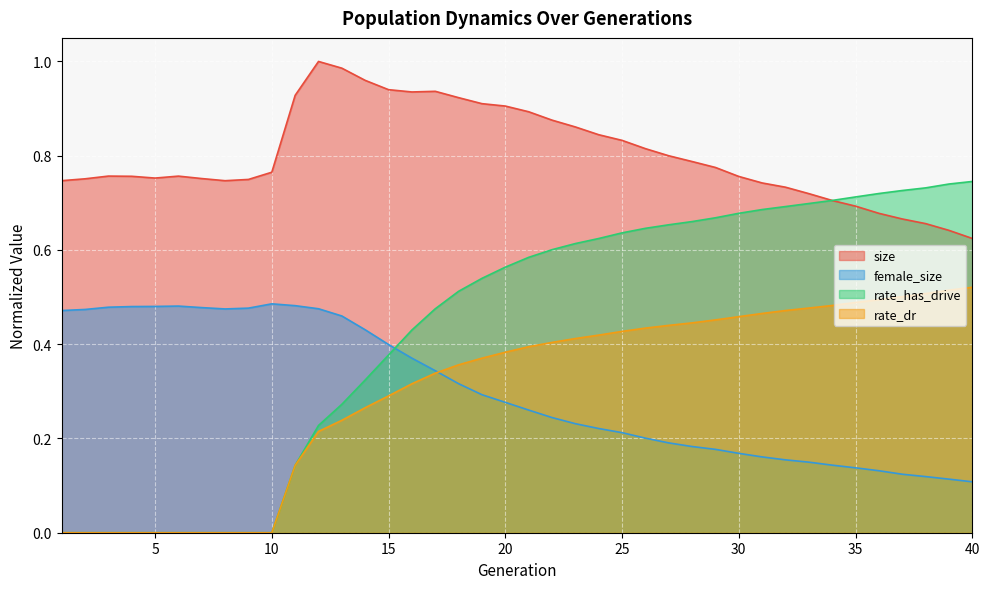

Which category has the highest value in the rate_dr series?

40